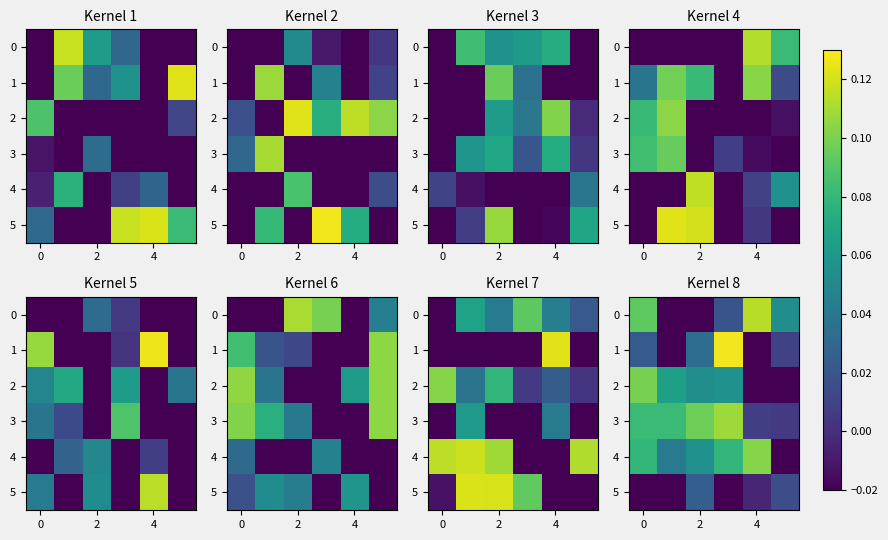

What is the difference between the maximum and minimum values in the 1 series?

0.2